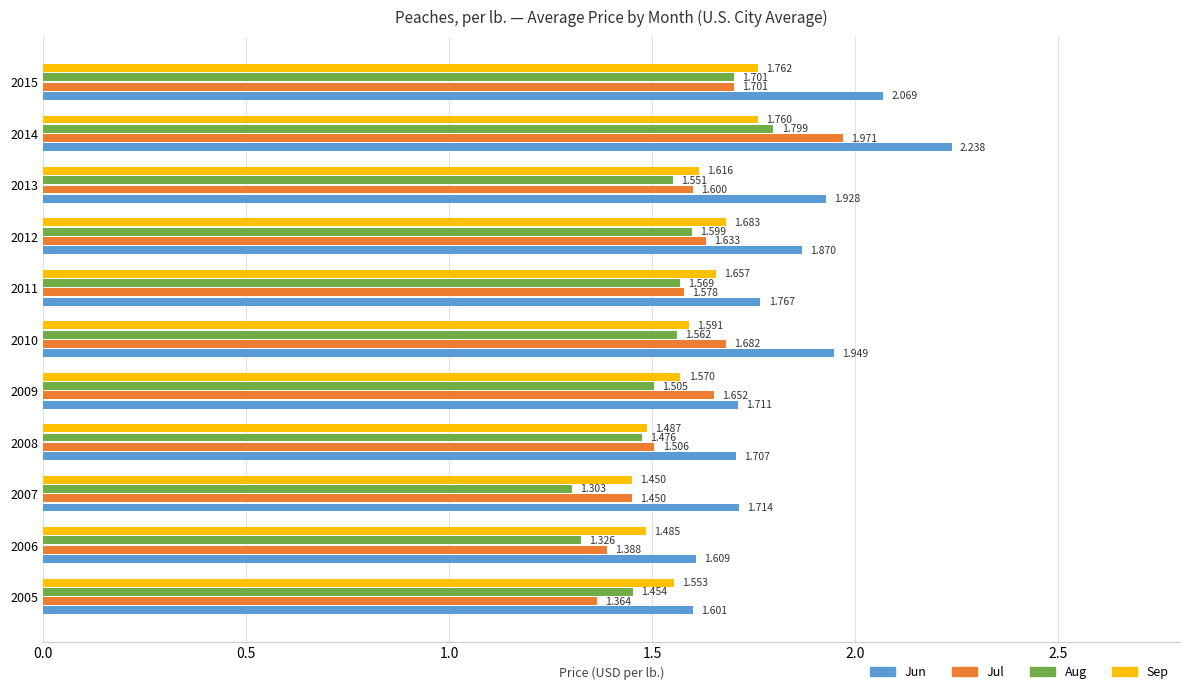

Which series has the largest range (max minus min)?

Jun